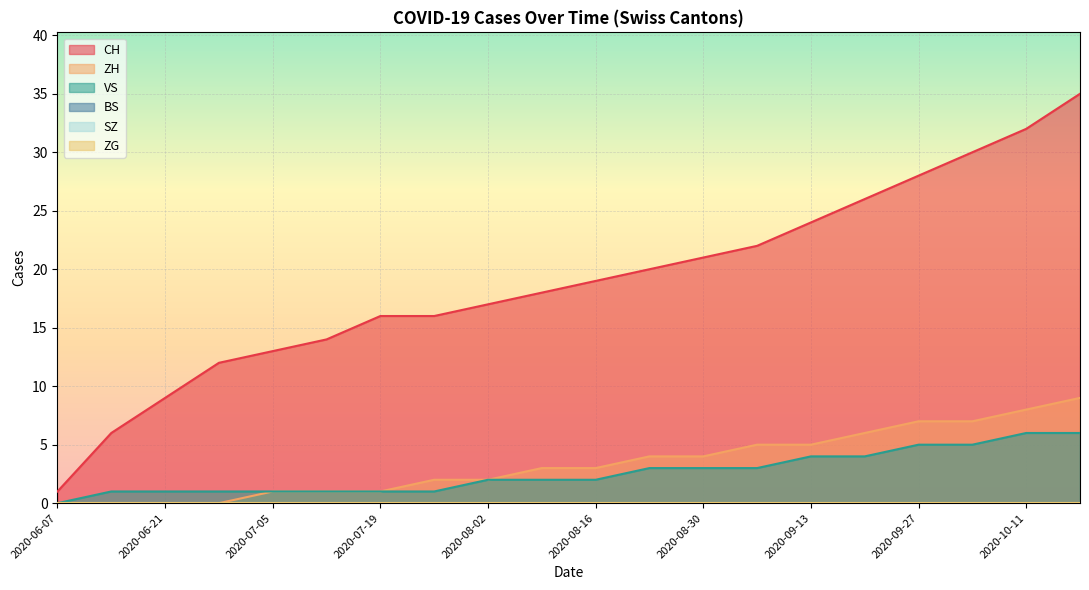

How many data points in VS are above 2?

9